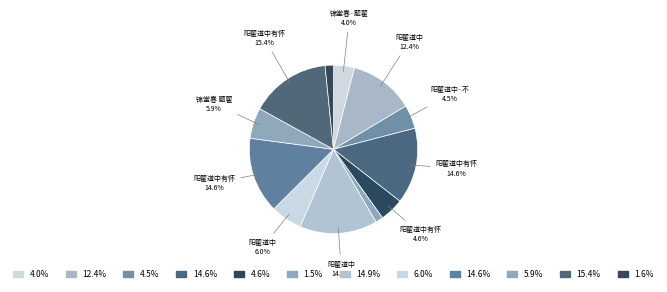

Count the number of slices in the pie.

12